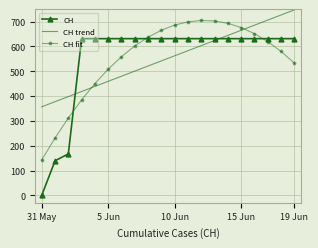

At how many categories does at least one series exceed 408?

17